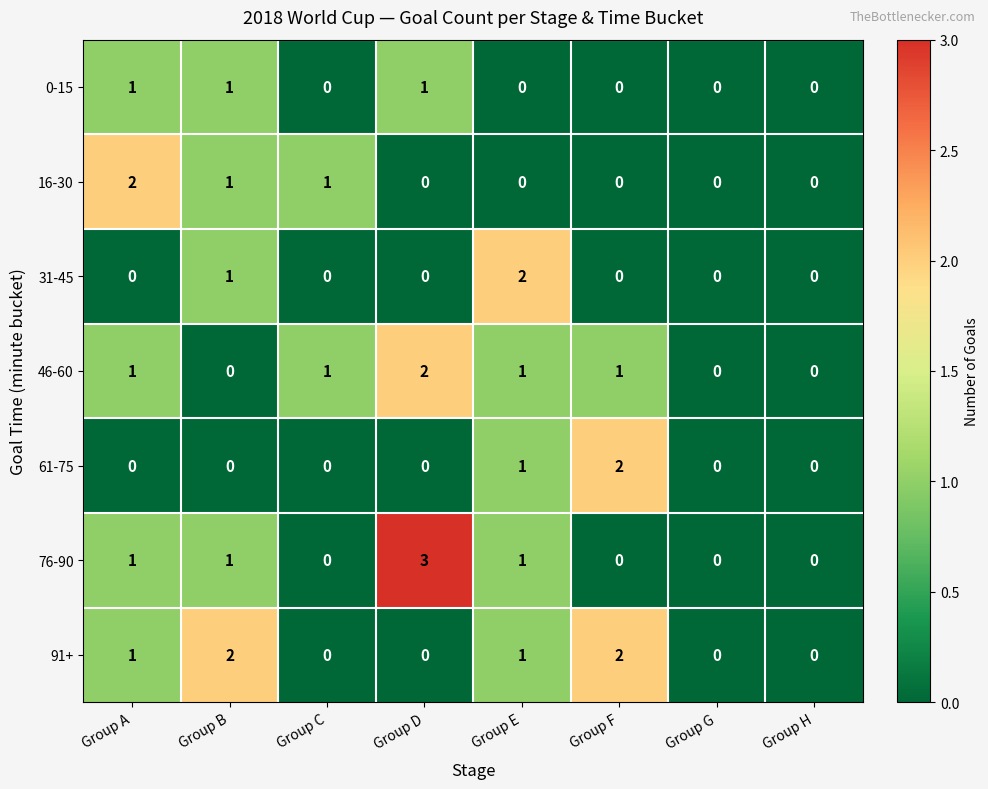

At which category does the chart reach its peak across all series?

Group D